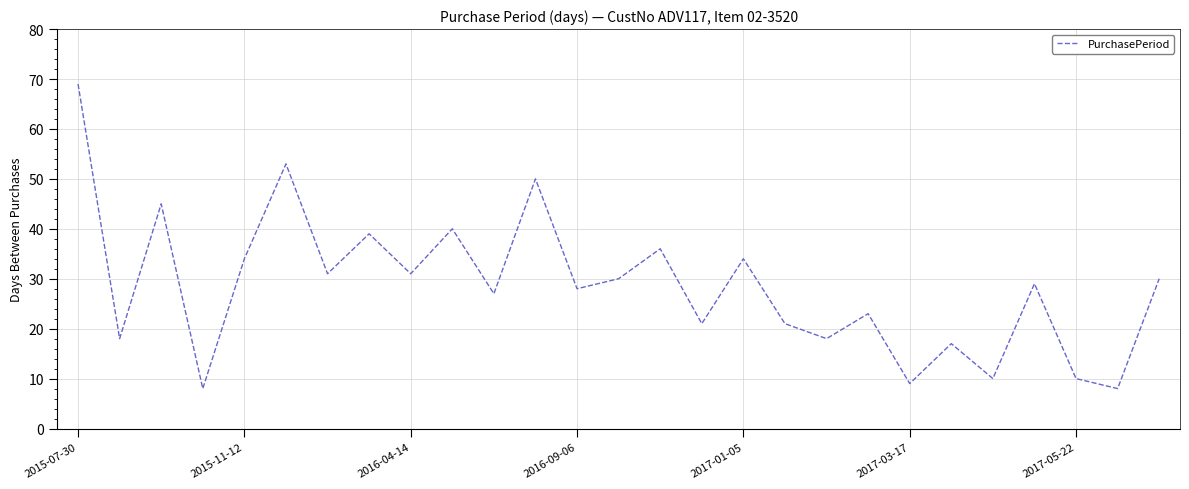

What is the greatest value displayed?

69